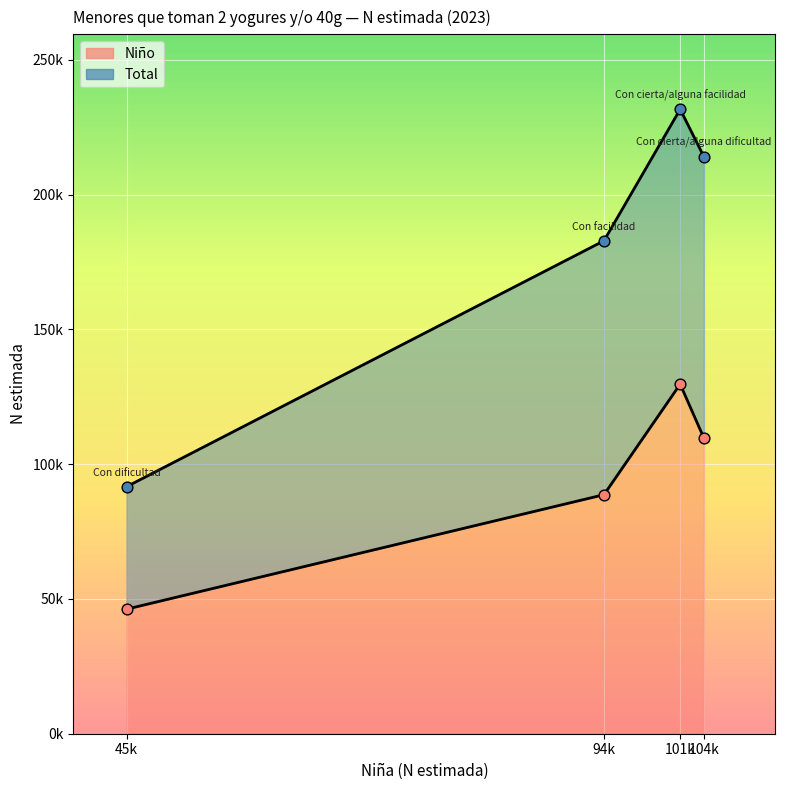

Which series has the largest total across all categories?

Total